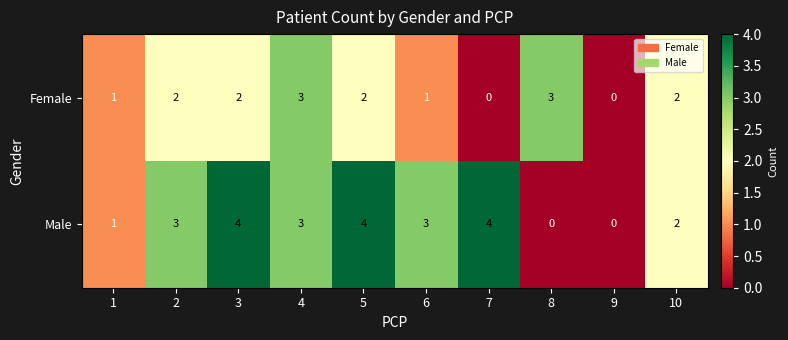

The Male series shows 3 at 4. True or false?

True